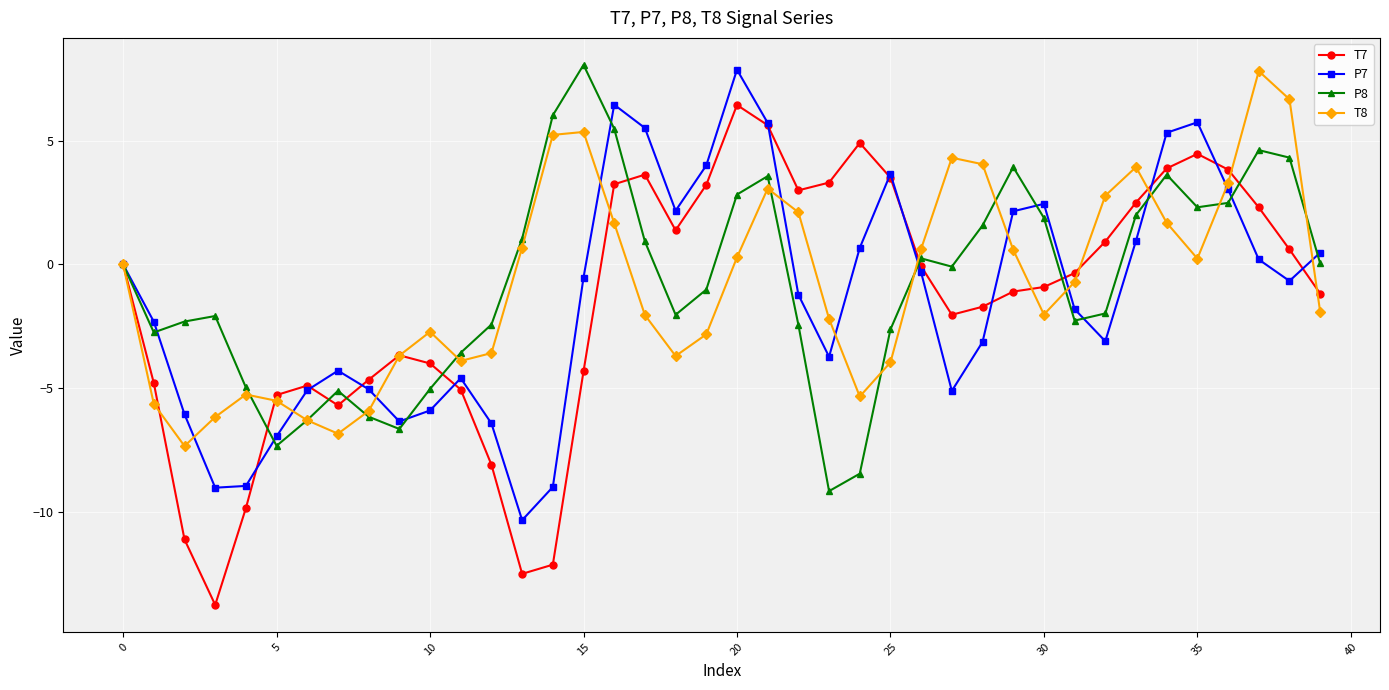

How many interior local peaks does the T8 series have?

7